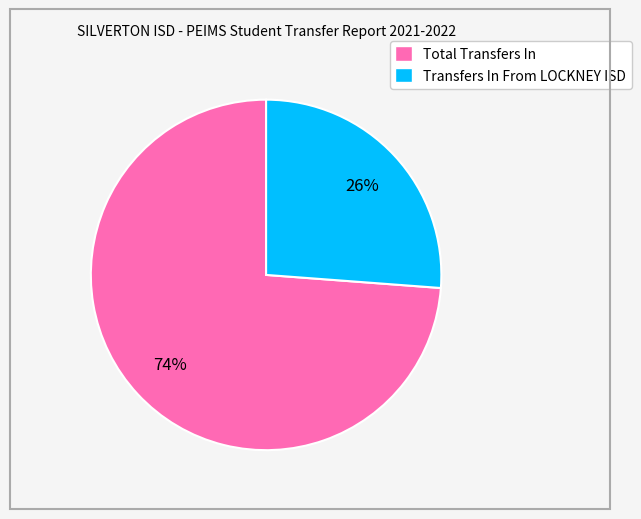

What is the largest slice in the pie chart?

Total Transfers In